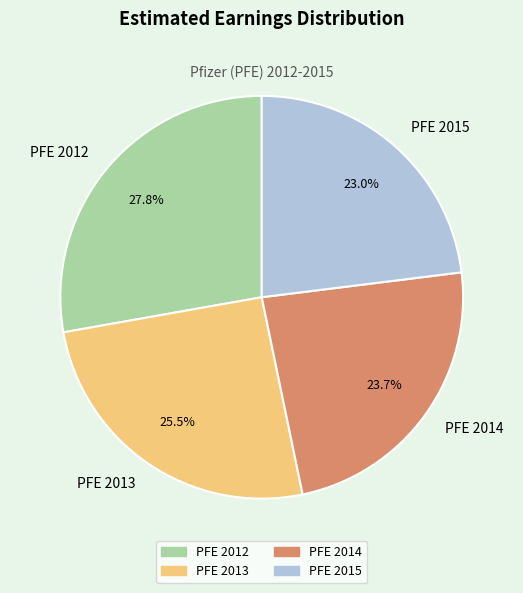

To the nearest percent, what percentage of the pie is PFE 2015?

23%